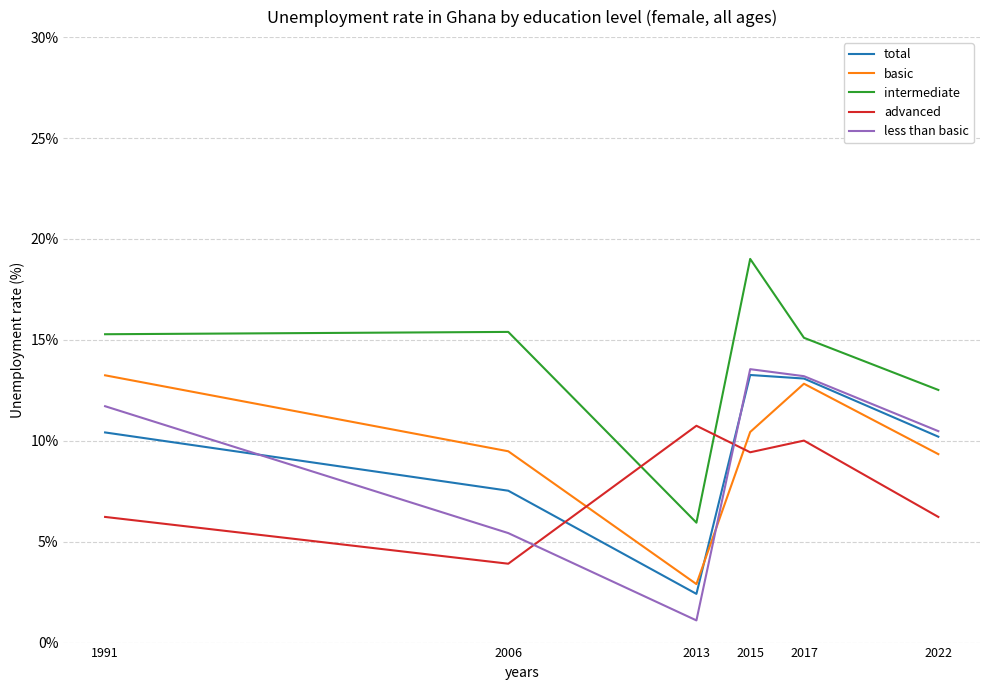

Which category has the highest value across all series?

2015